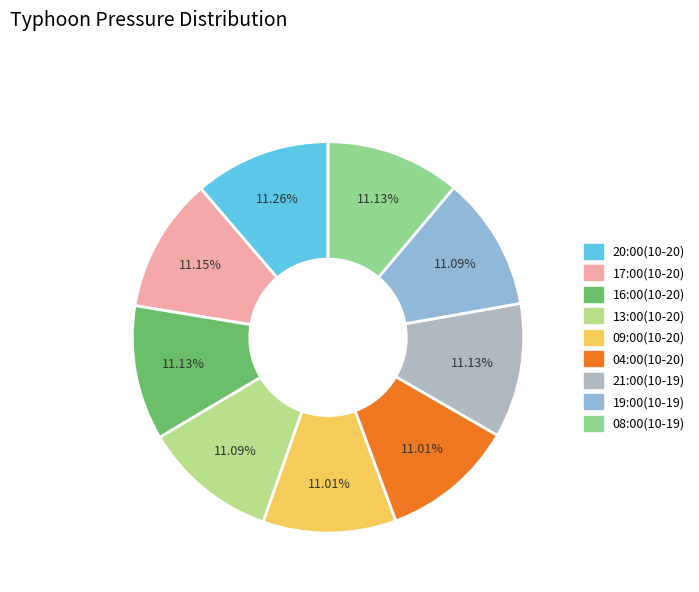

Does 20:00(10-20) represent more than half of the total?

No